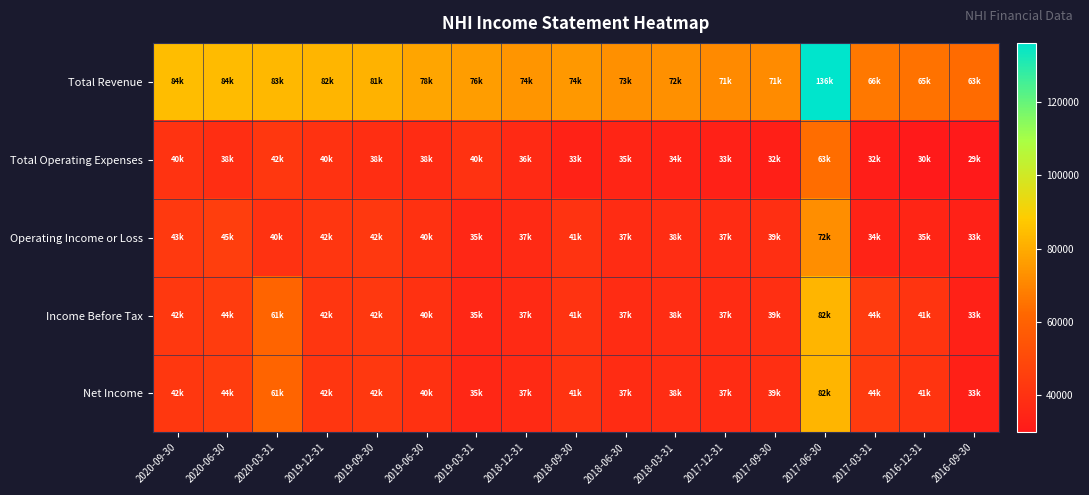

What is the difference between the highest and lowest values at 2020-06-30?

45300